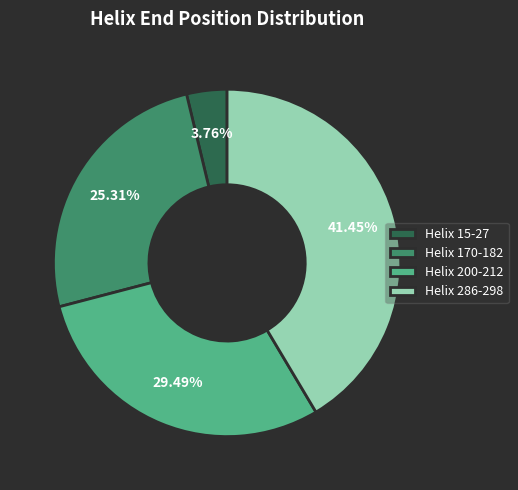

How many segments does this pie chart have?

4